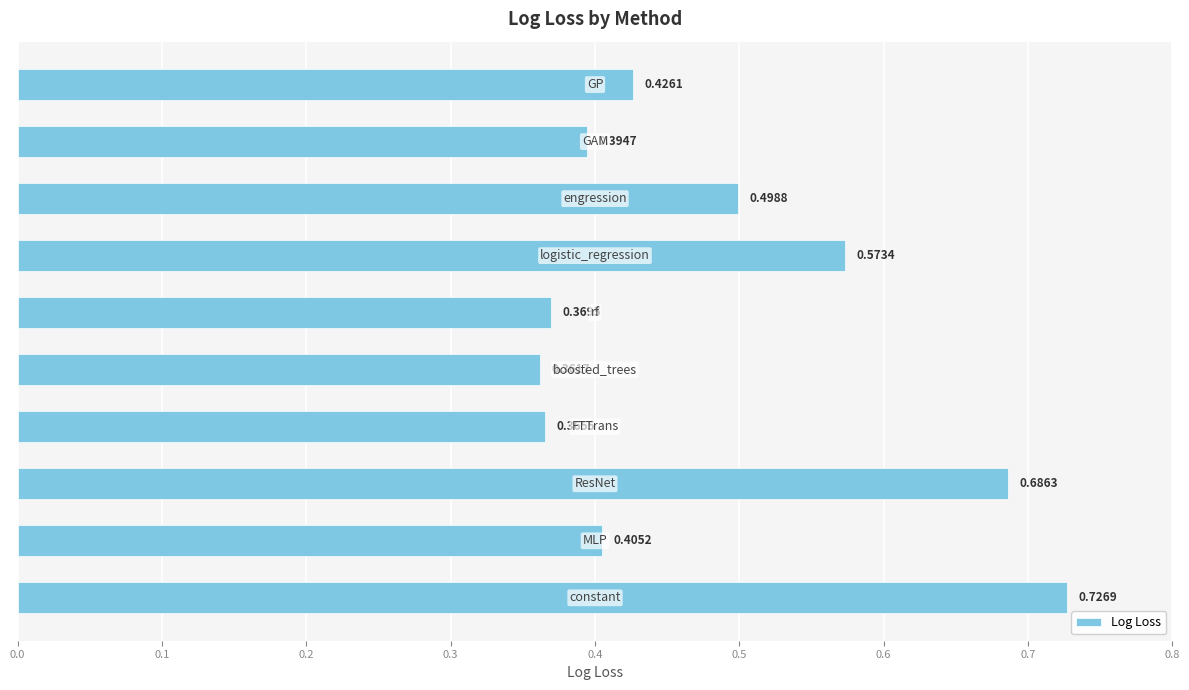

What is the average value?

0.5